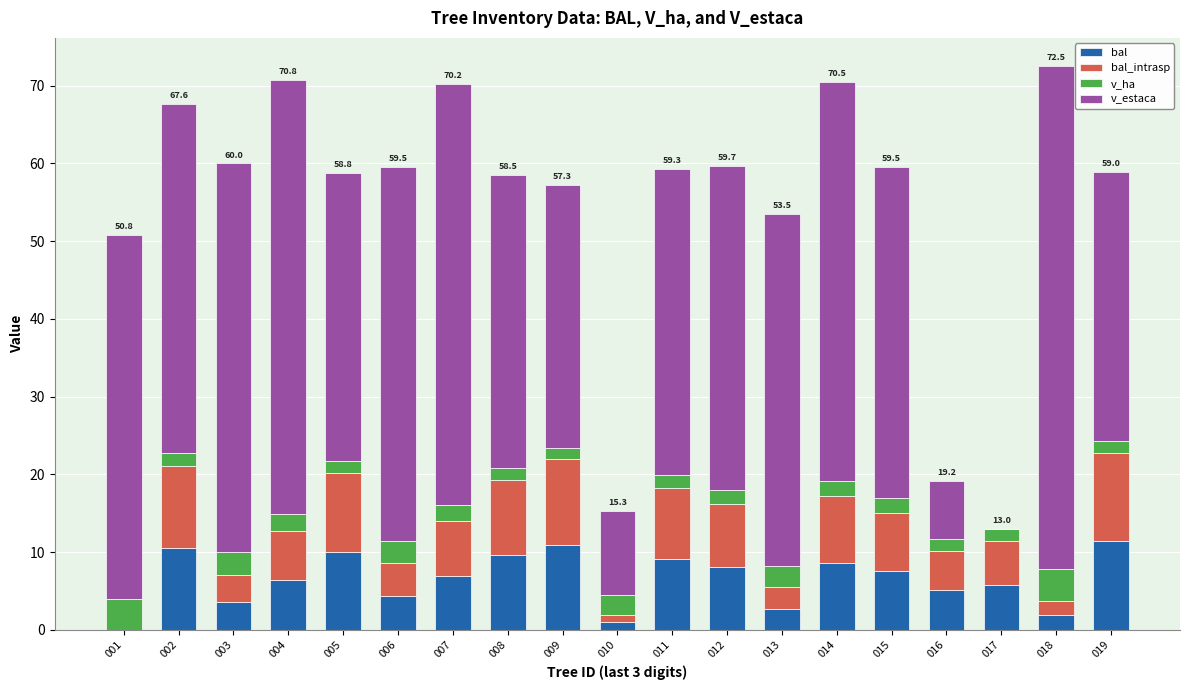

Is it true that bal equals 1.7 at 007?

False